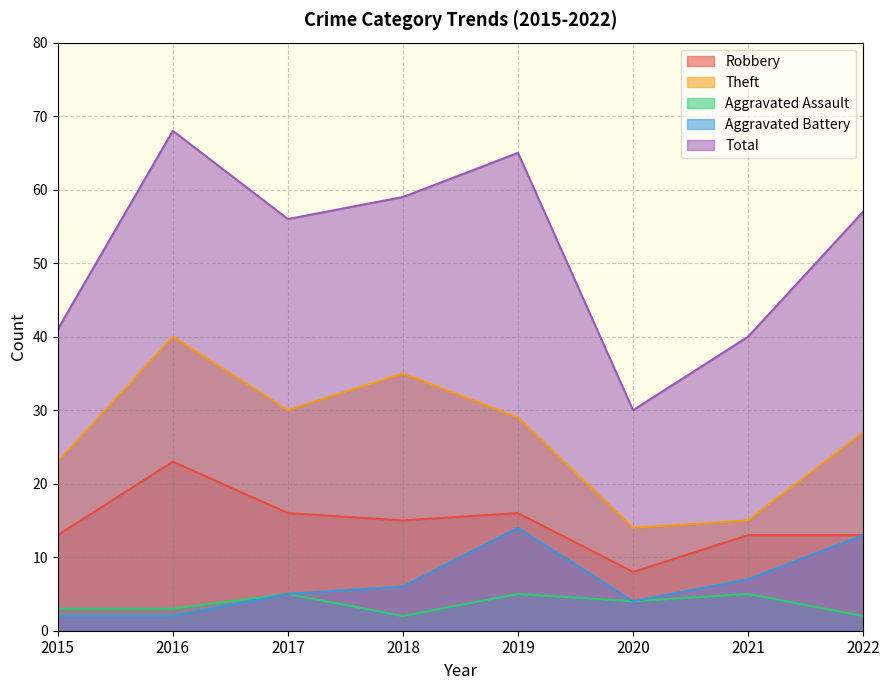

True or false: Theft and Total cross at least once.

False